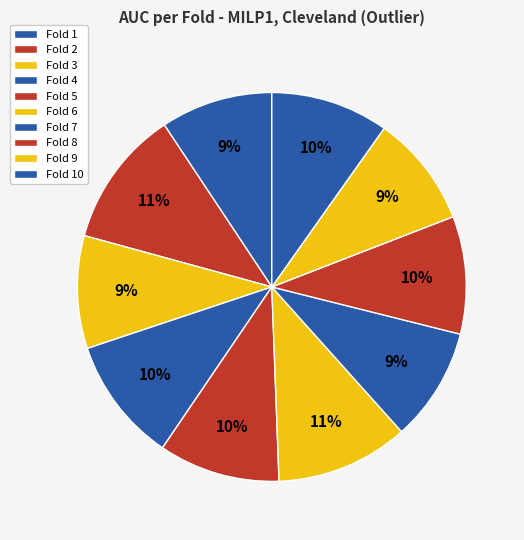

Does Fold 6 account for over 50% of the chart?

No